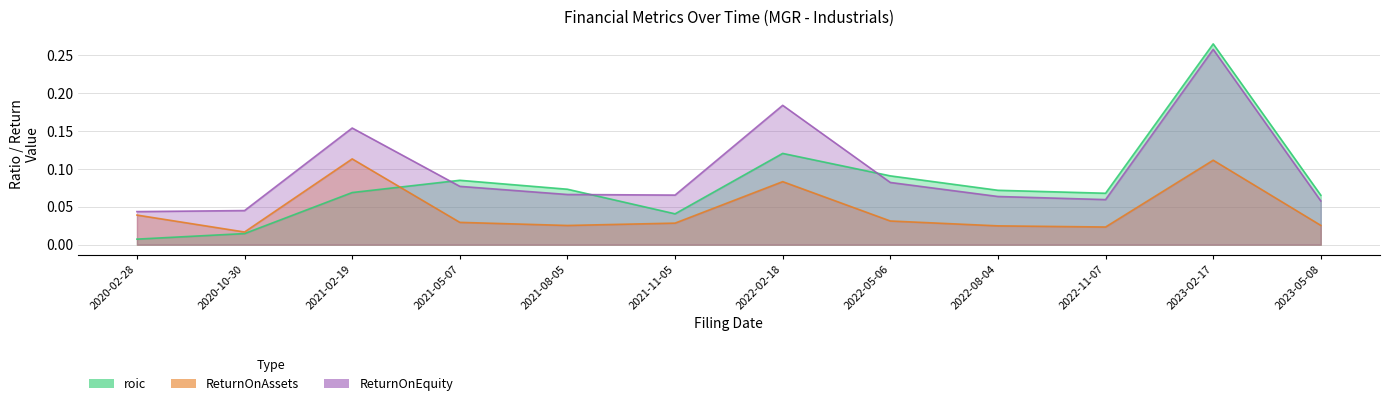

At which category does the chart reach its minimum across all series?

2020-02-28